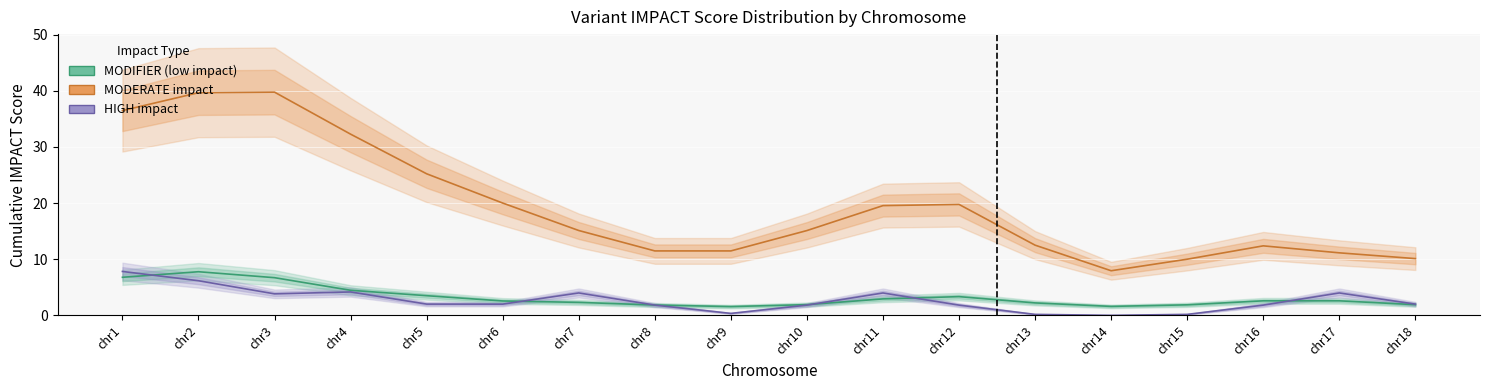

Reading left to right, transcribe all the data shown in this chart.

MODIFIER: chr1=6.8	chr2=7.8	chr3=6.7	chr4=4.5	chr5=3.5	chr6=2.6	chr7=2.3	chr8=1.8	chr9=1.6	chr10=1.9	chr11=2.9	chr12=3.3	chr13=2.2	chr14=1.6	chr15=1.9	chr16=2.6	chr17=2.6	chr18=1.9
MODERATE: chr1=36.5	chr2=39.7	chr3=39.8	chr4=32.3	chr5=25.2	chr6=20.0	chr7=15.1	chr8=11.5	chr9=11.5	chr10=15.1	chr11=19.6	chr12=19.8	chr13=12.5	chr14=7.9	chr15=10.0	chr16=12.4	chr17=11.1	chr18=10.1
HIGH: chr1=7.8	chr2=6.2	chr3=3.8	chr4=4.2	chr5=2.0	chr6=2.0	chr7=4.0	chr8=1.8	chr9=0.4	chr10=1.8	chr11=4.0	chr12=1.8	chr13=0.2	chr14=0.0	chr15=0.2	chr16=1.8	chr17=4.0	chr18=2.0